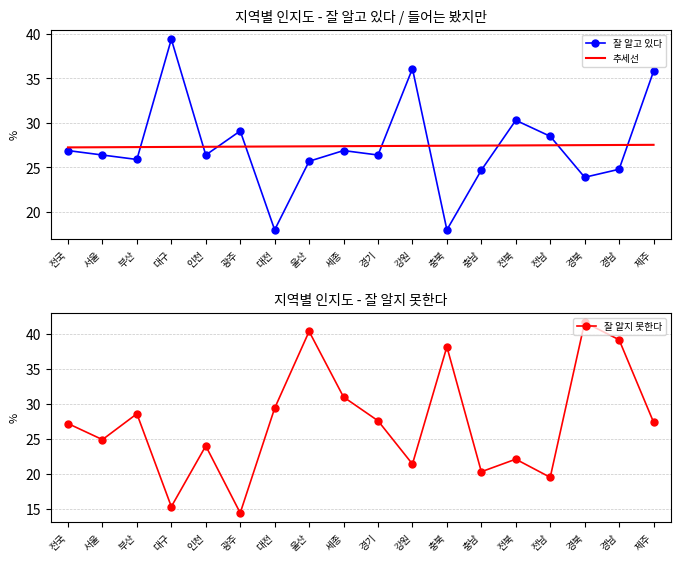

How many times do 잘 알고 있다 and 잘 알지 못한다 cross each other?

9